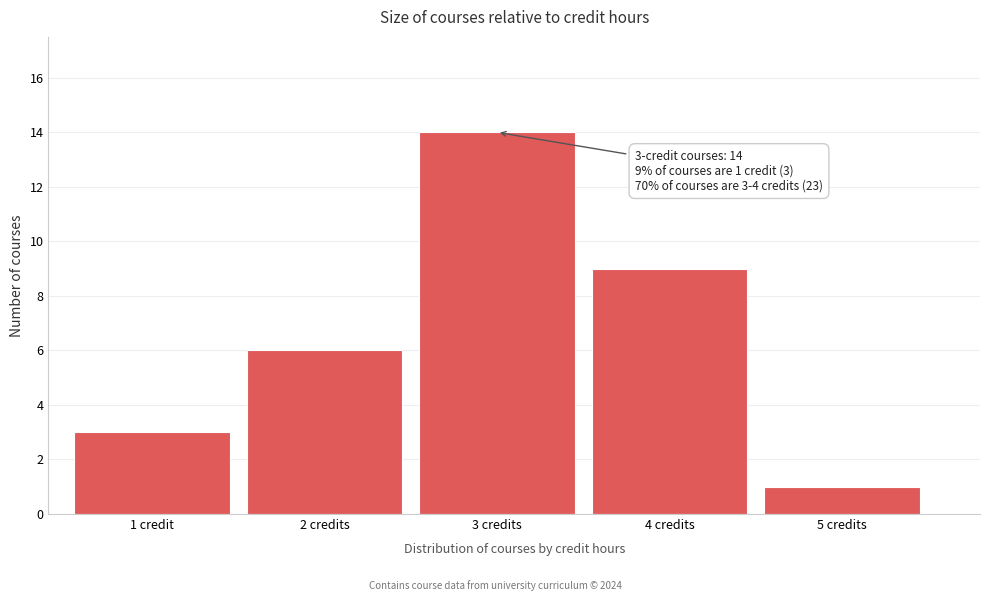

Reading left to right, list all the values displayed in this chart.

3	6	14	9	1